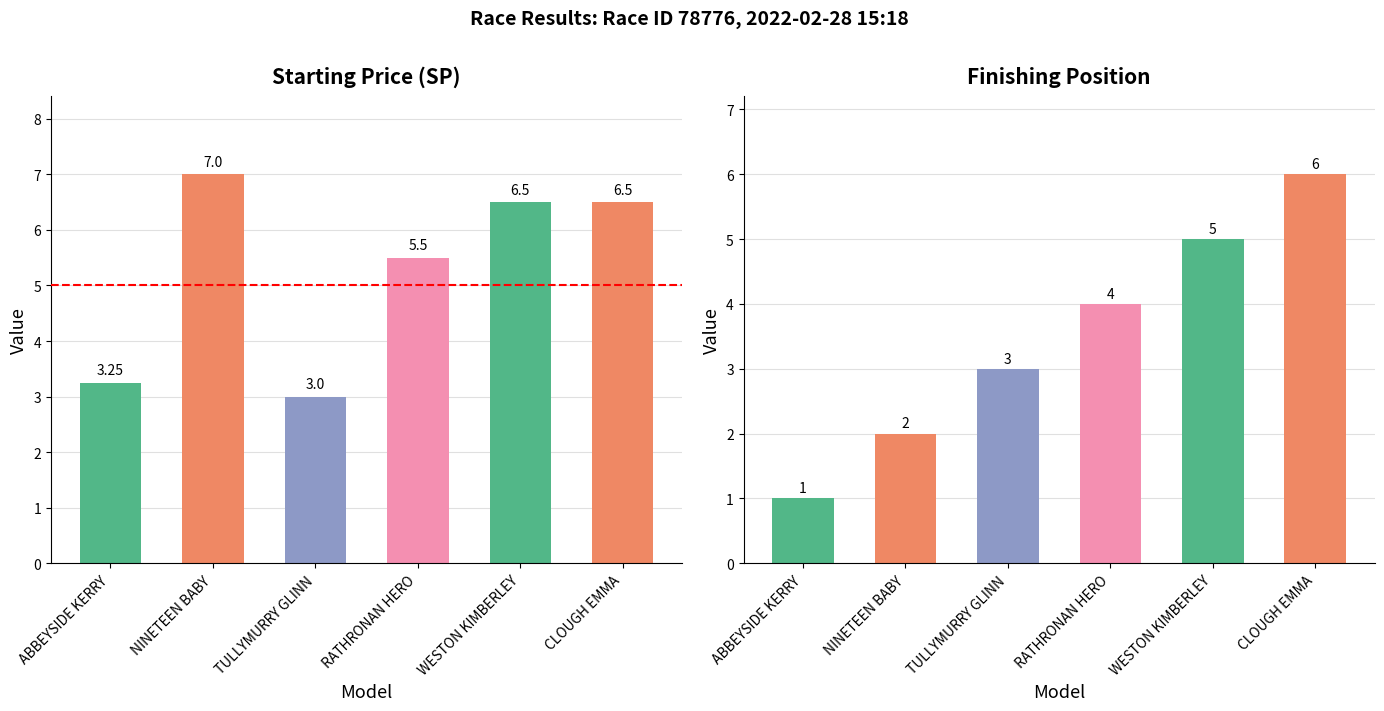

What are all the series names shown in the legend?

sp, position